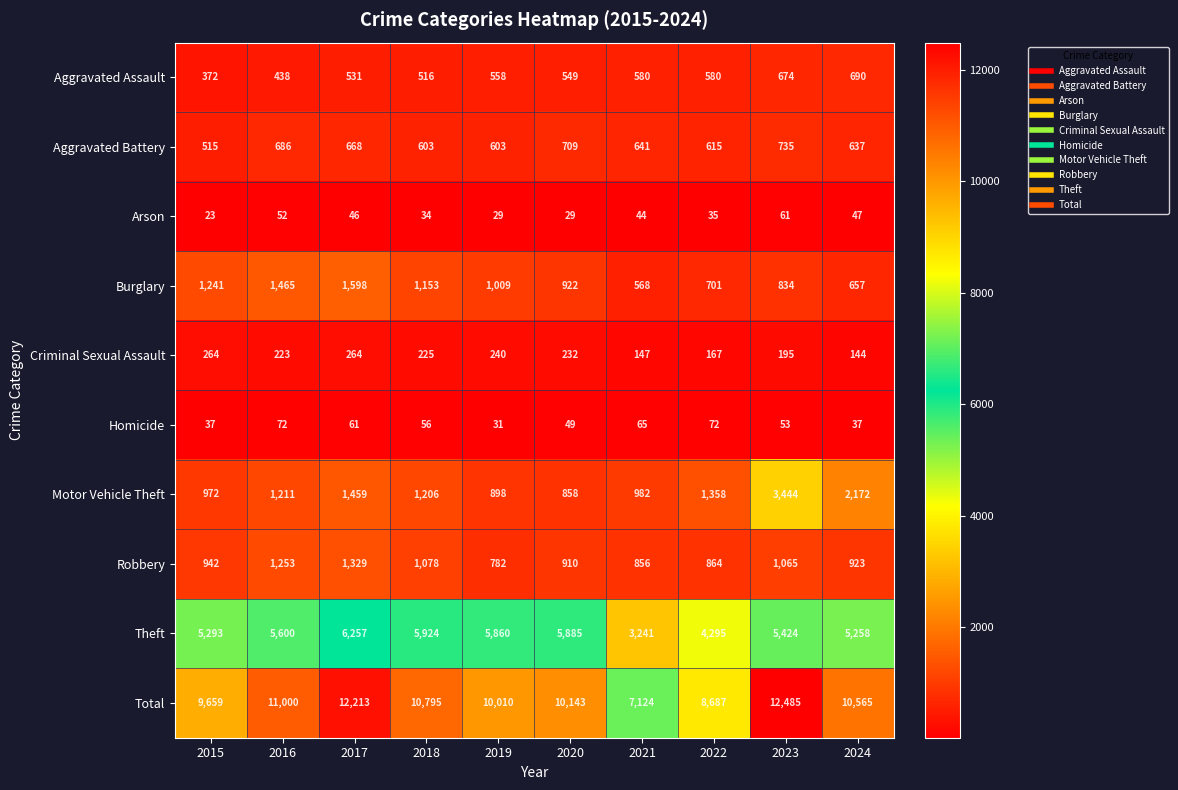

What is the difference between the second highest and minimum values in the Aggravated Battery series?

194